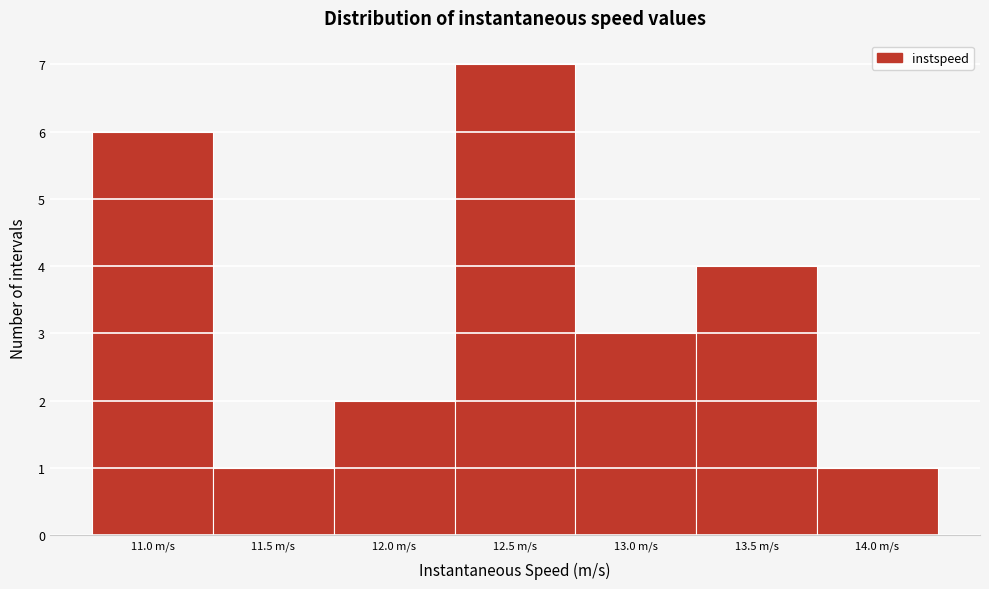

Reading left to right, extract all data points from this chart.

6	1	2	7	3	4	1